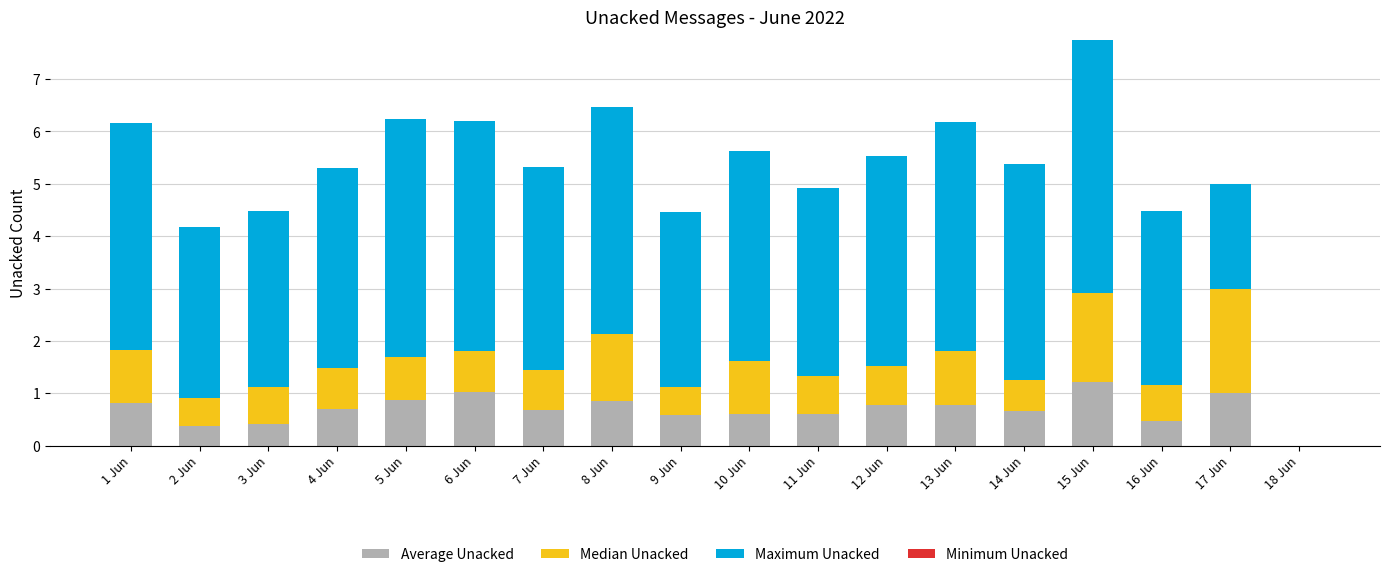

At which category is the sum across all series the highest?

15 Jun